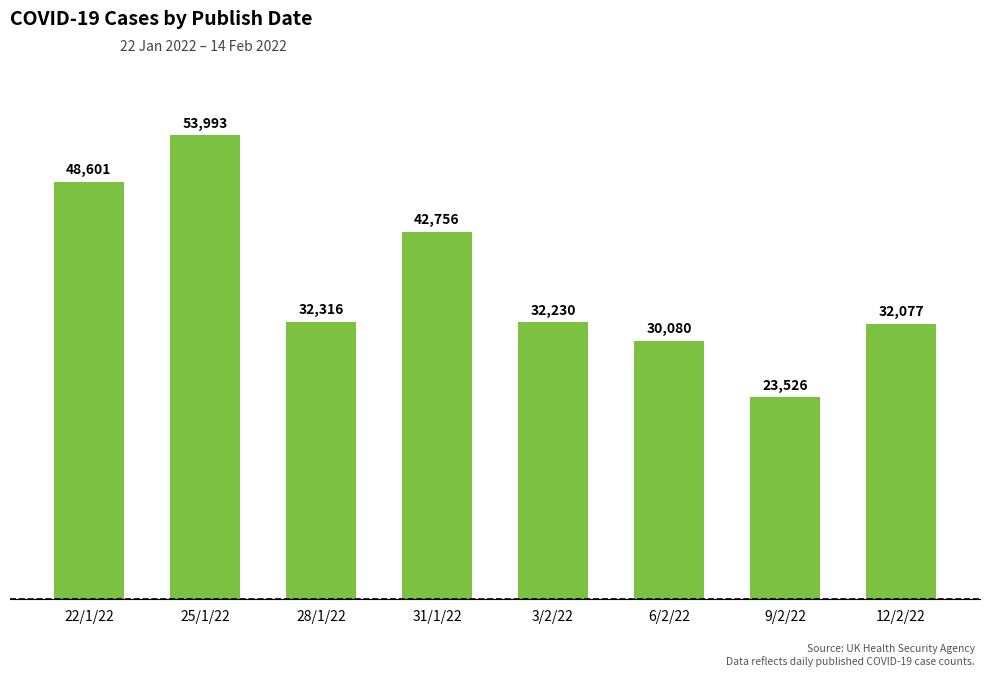

Does the chart contain any negative values?

No